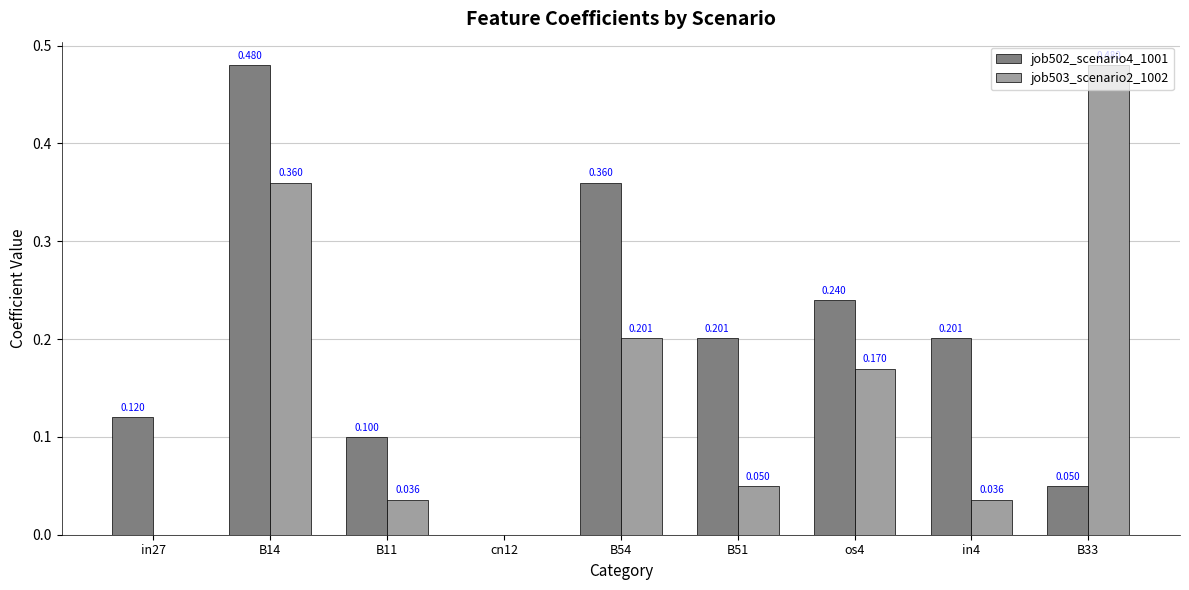

What is the total value across all series at B11?

0.1